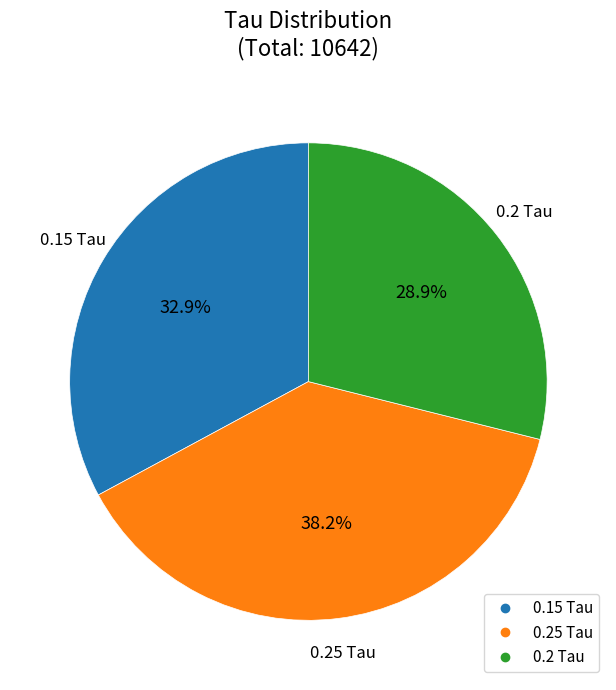

True or false: 0.2 Tau accounts for 29% of the total.

True